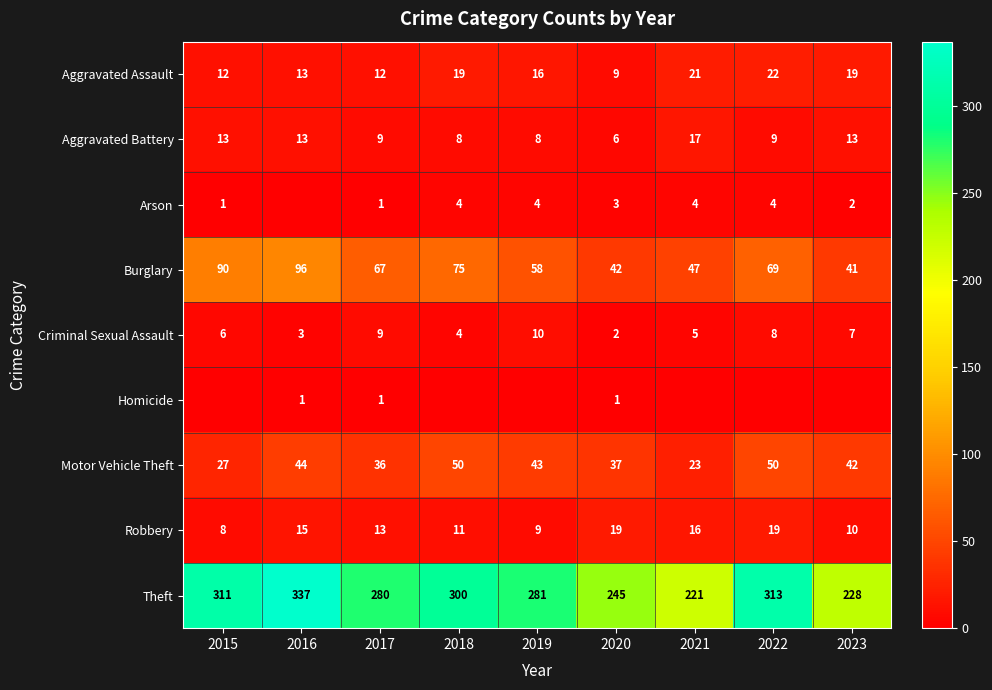

What is the maximum value for Burglary?

96